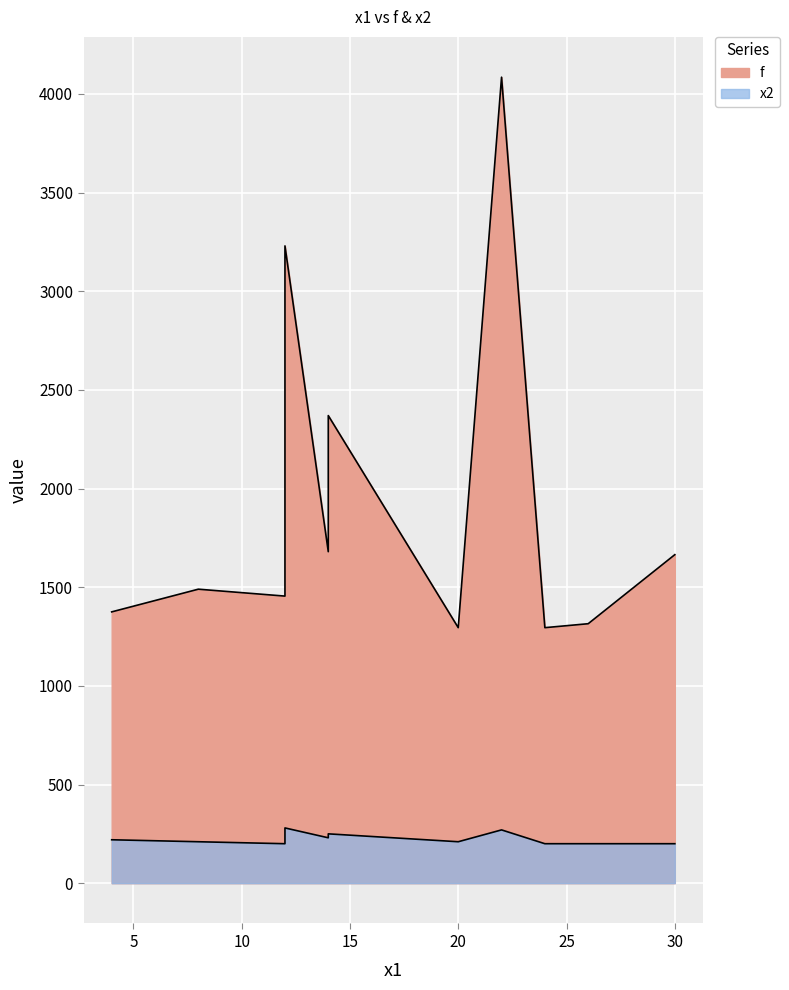

True or false: f and x2 cross at least once.

False